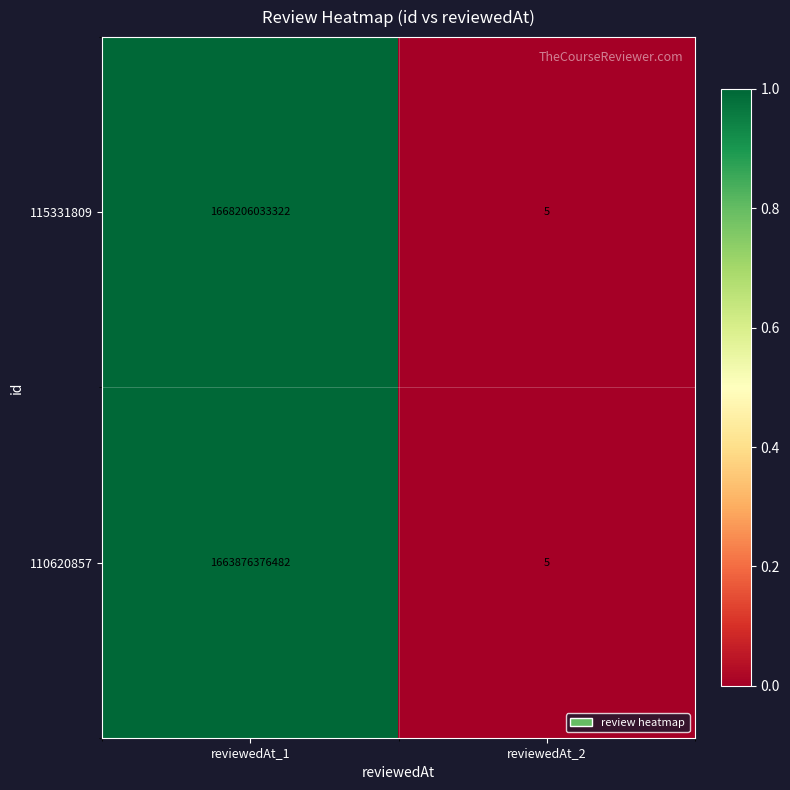

What is the average value of the 115331809 series?

834103016664